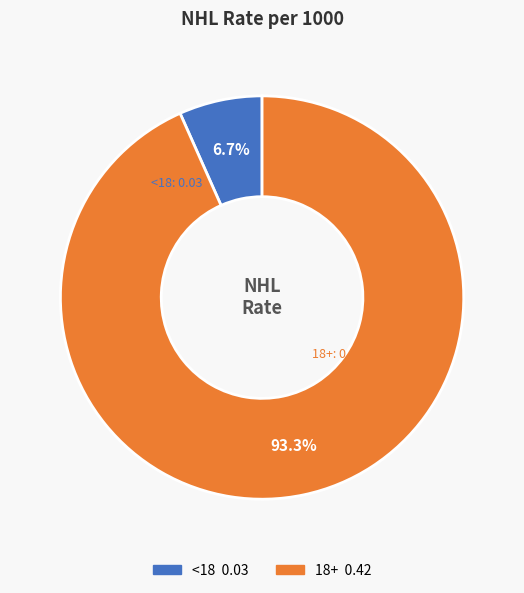

To the nearest percent, what is the average slice percentage?

50%